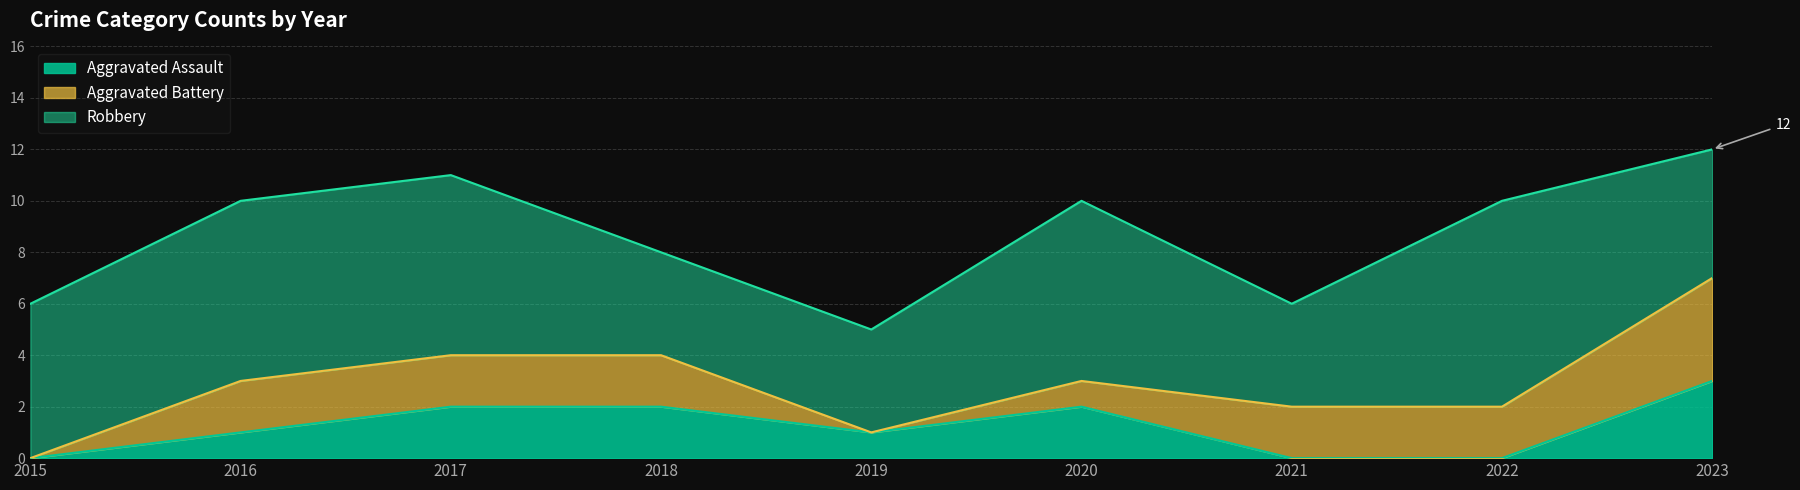

Does the chart display data point markers on the line(s)?

No